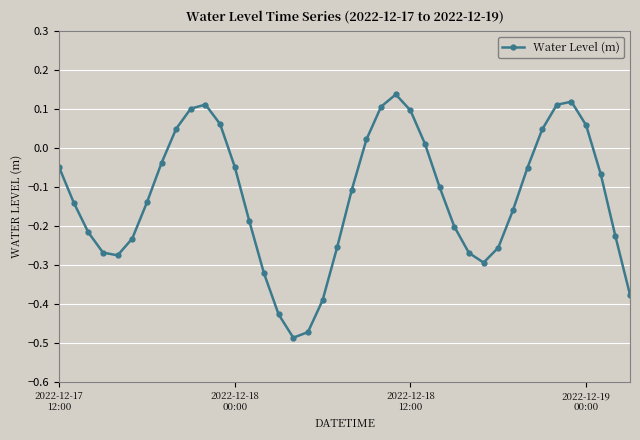

How many values are above zero?

13